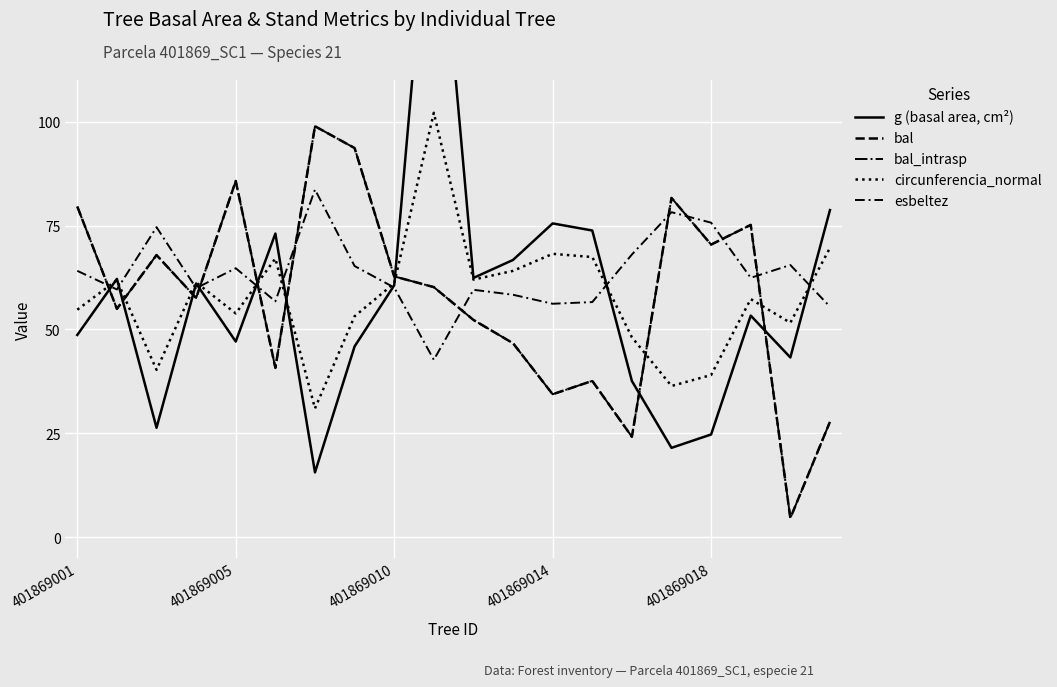

What is the sum of the g (basal area, cm²) values at 8 and 9?

229.9